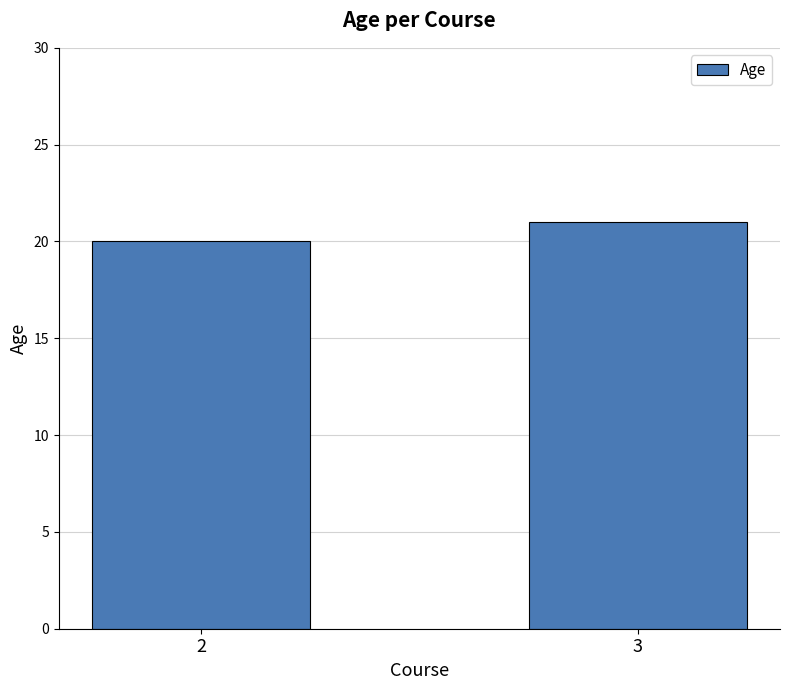

What is the approximate value at 3?

21